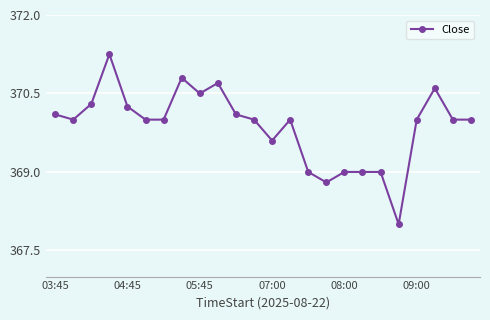

How many data points does each series have?

24